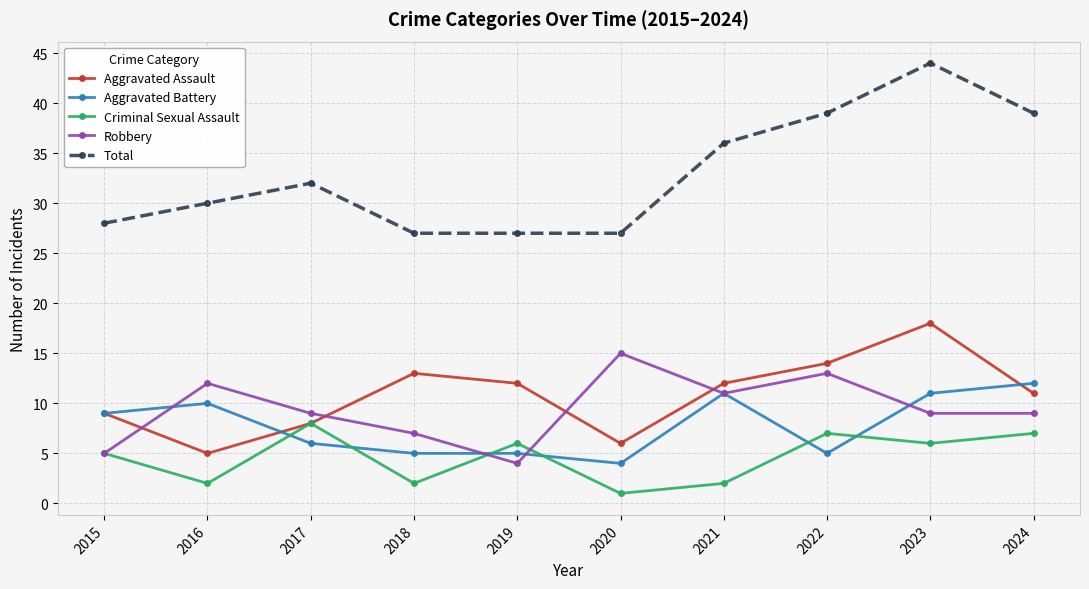

At which label does Robbery first exceed 9?

2016